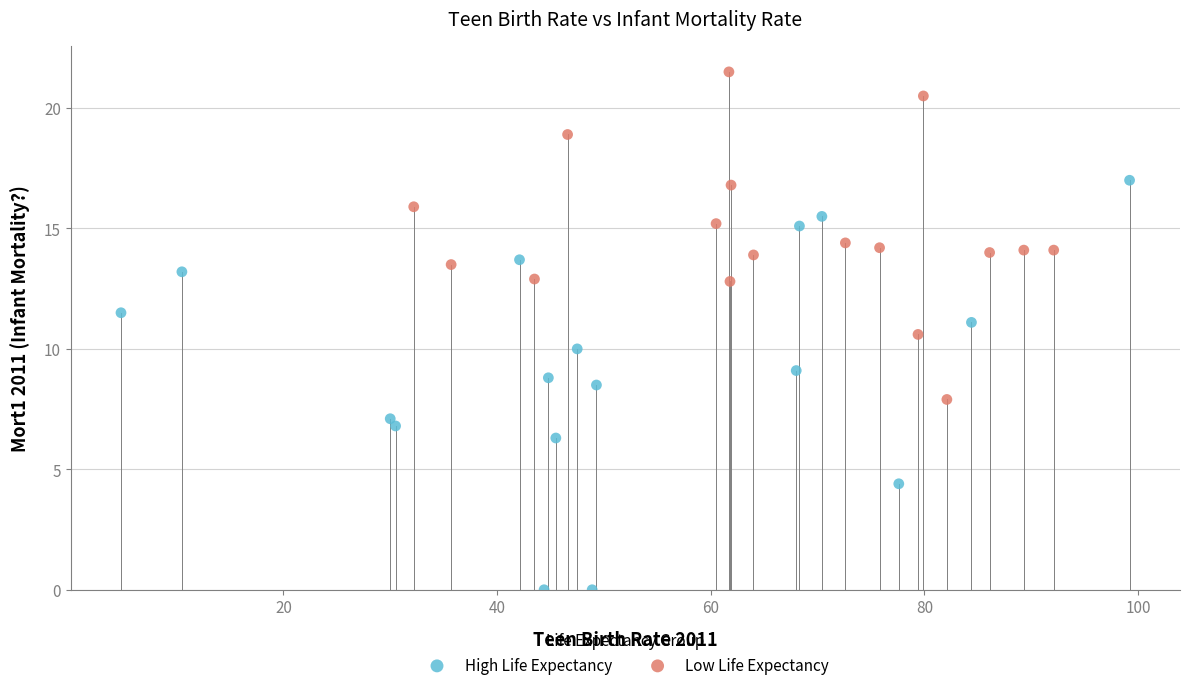

Which series reaches the maximum Y coordinate?

Low Life Expectancy